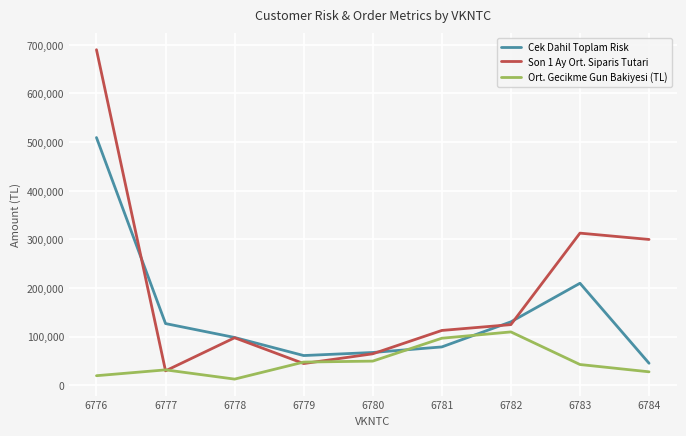

Which series has the largest total across all categories?

Son 1 Ay Ort. Siparis Tutari